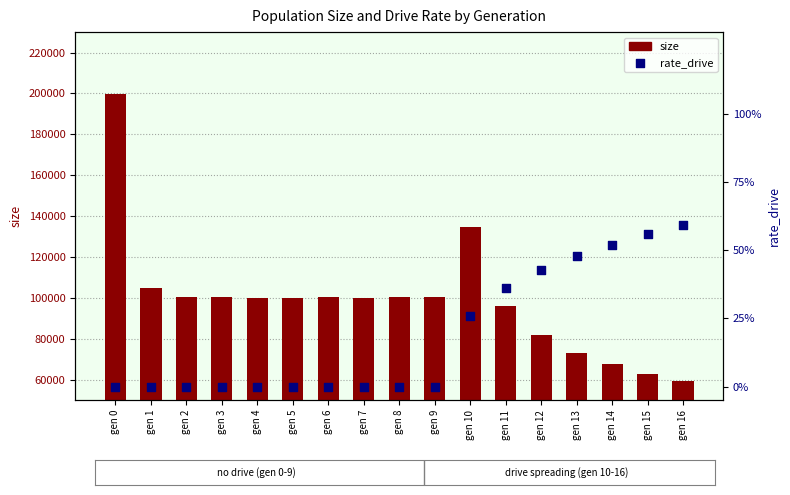

Which series has the largest total across all categories?

size